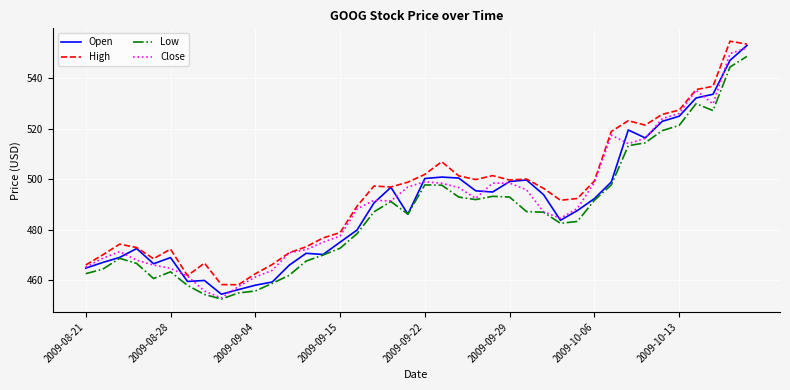

What is the minimum value shown in the chart?

452.6